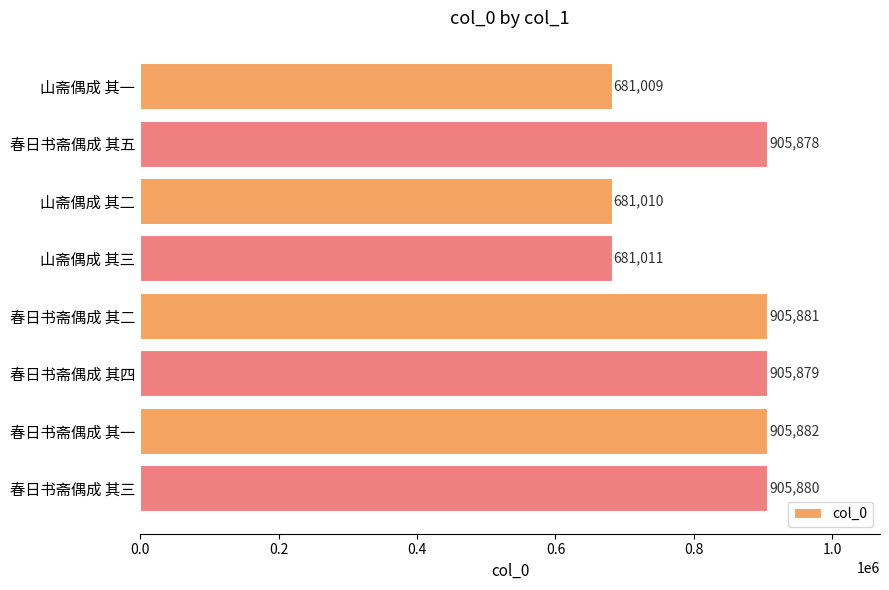

Reading top to bottom, transcribe all the data shown in this chart.

山斋偶成 其一=681009	春日书斋偶成 其五=905878	山斋偶成 其二=681010	山斋偶成 其三=681011	春日书斋偶成 其二=905881	春日书斋偶成 其四=905879	春日书斋偶成 其一=905882	春日书斋偶成 其三=905880